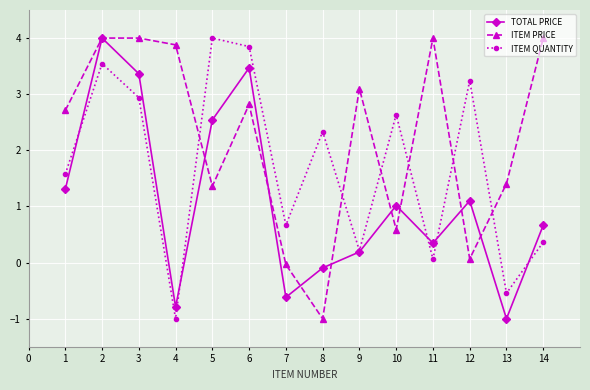

True or false: ITEM QUANTITY has a value of 2.9 at 3.

True